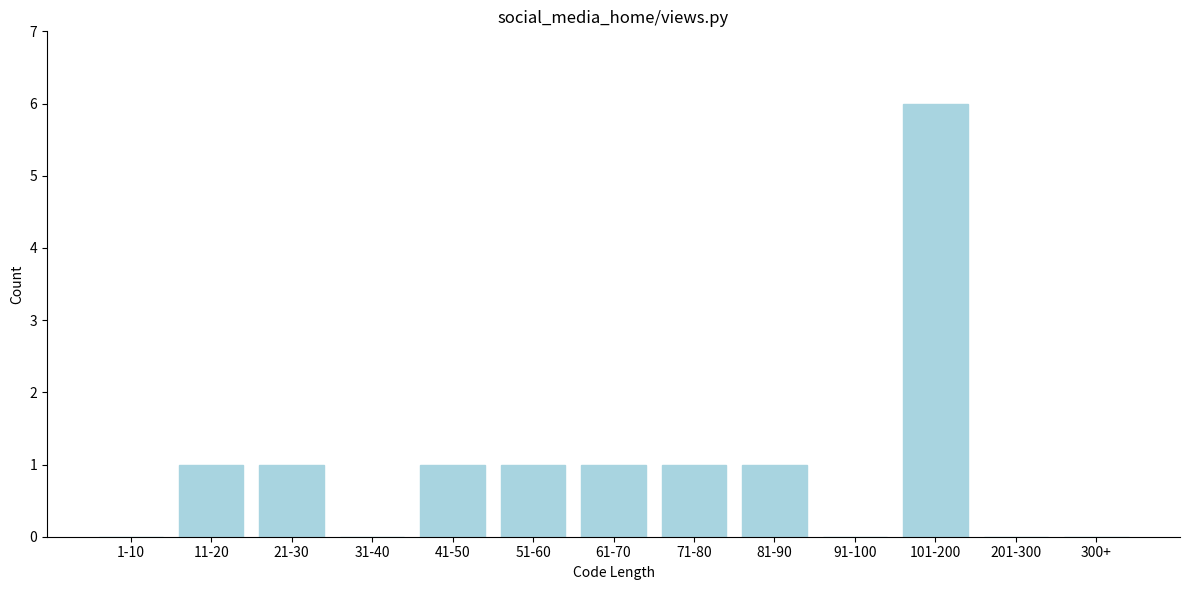

Reading left to right, extract all data points from this chart.

1-10=0	11-20=1	21-30=1	31-40=0	41-50=1	51-60=1	61-70=1	71-80=1	81-90=1	91-100=0	101-200=6	201-300=0	300+=0